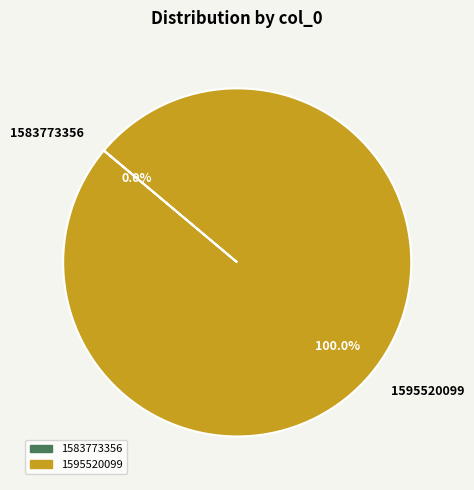

To the nearest percent, what is the average slice percentage?

50%